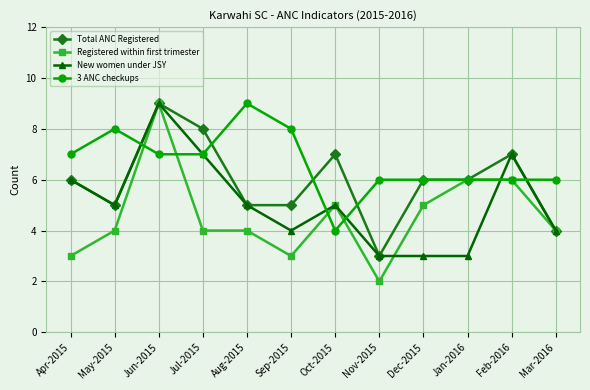

Reading left to right, list all the values displayed in this chart.

Total ANC Registered: 6	5	9	8	5	5	7	3	6	6	7	4
Registered within first trimester: 3	4	9	4	4	3	5	2	5	6	6	4
New women under JSY: 6	5	9	7	5	4	5	3	3	3	7	4
3 ANC checkups: 7	8	7	7	9	8	4	6	6	6	6	6